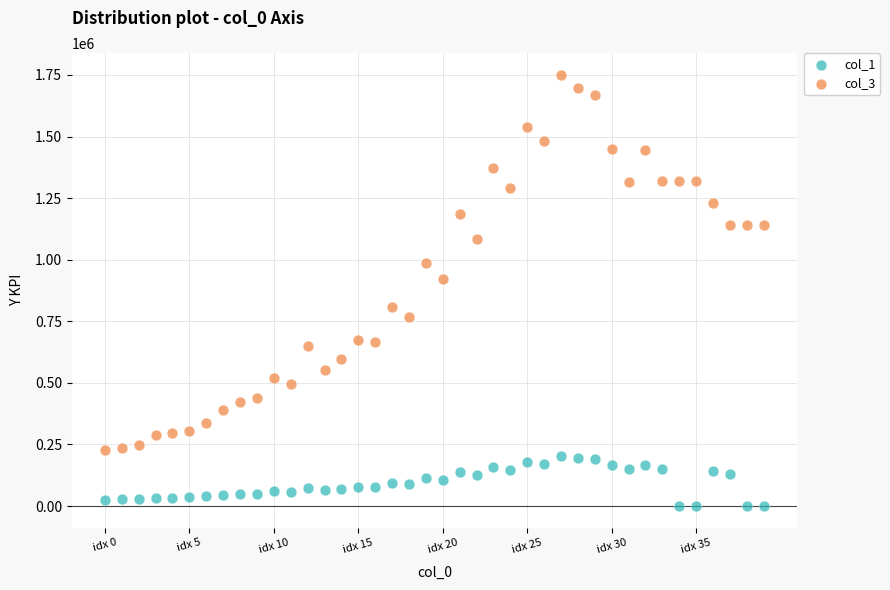

Which series contains the lowest Y value?

col_1